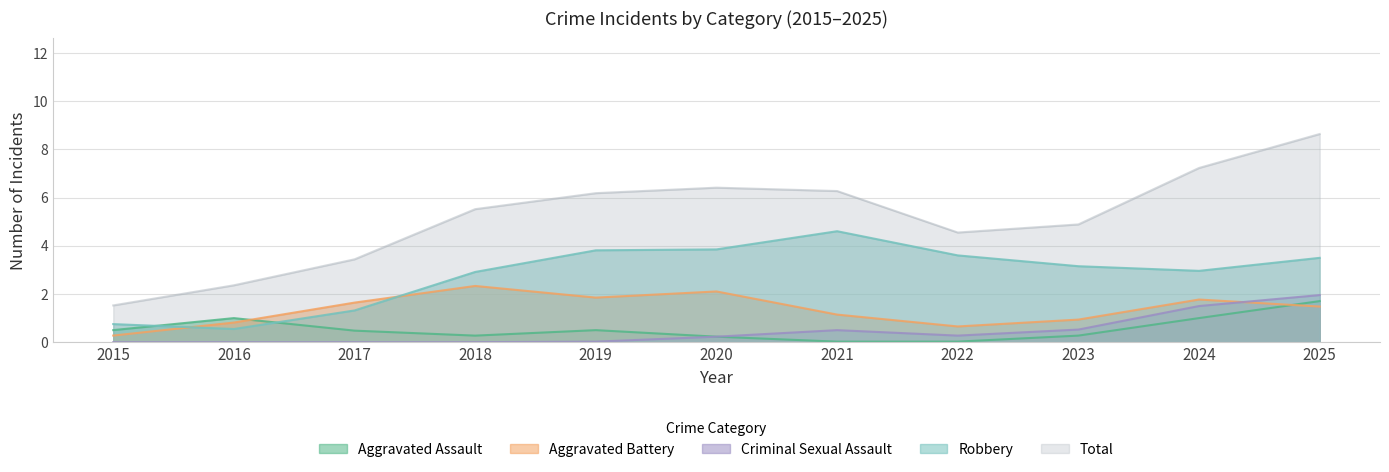

At which label does Criminal Sexual Assault reach its minimum?

2015